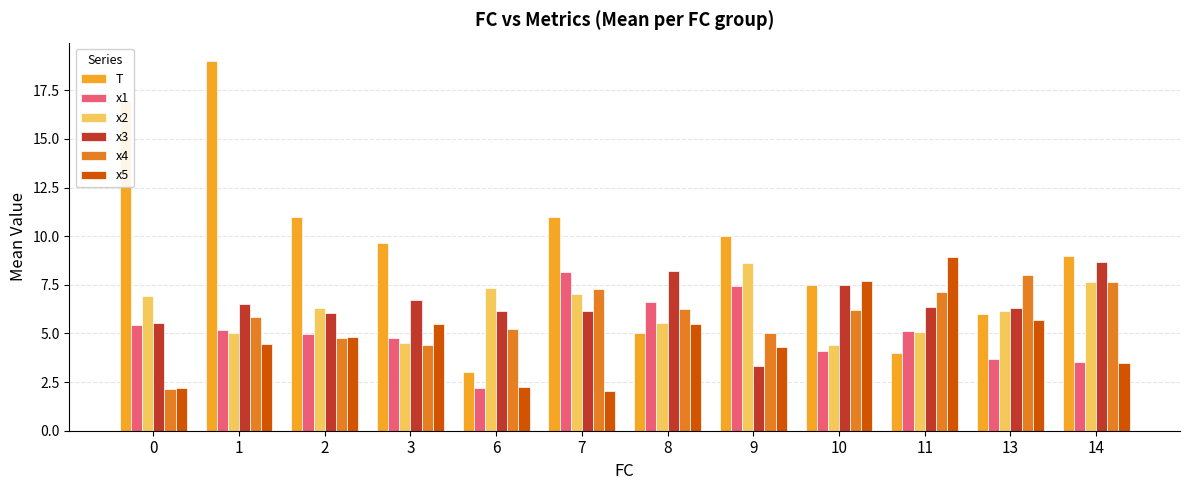

At which label does T reach its minimum?

6